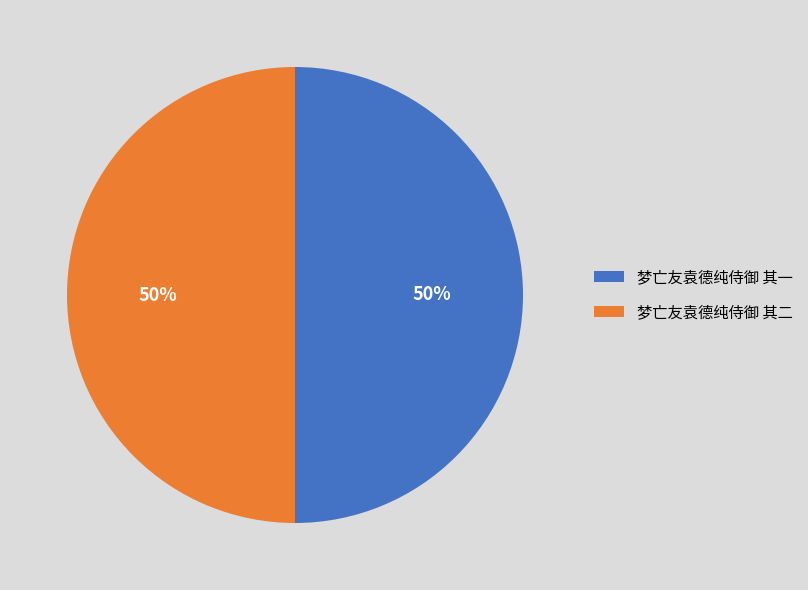

To the nearest percent, what percentage of the pie is 梦亡友袁德纯侍御 其二?

50%